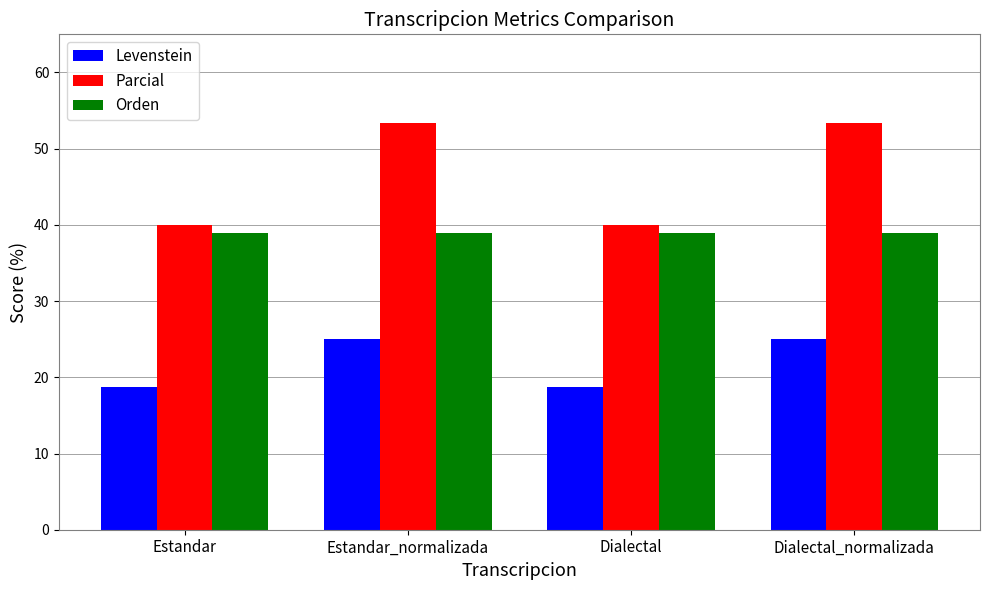

Rank the series at Estandar_normalizada from lowest to highest value.

Levenstein, Orden, Parcial